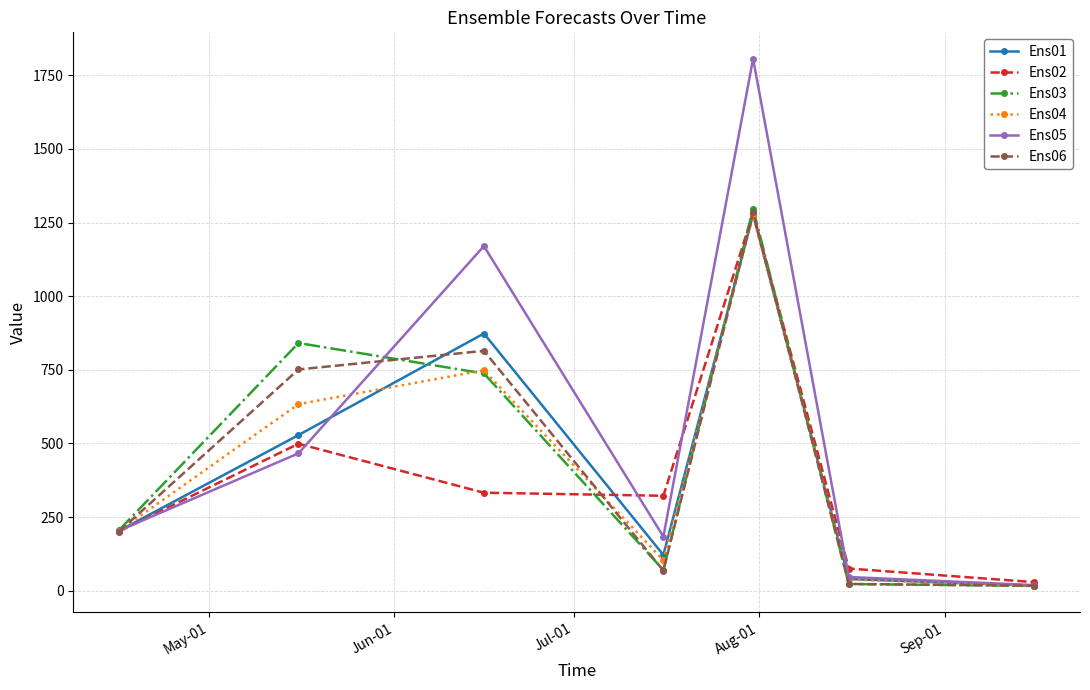

Which series has the widest spread of values?

Ens05